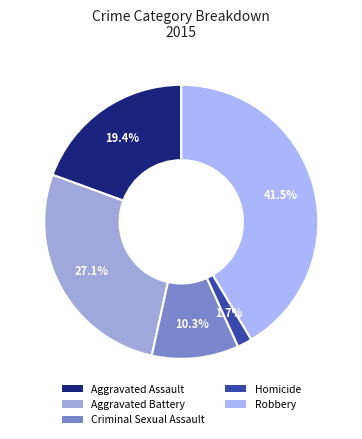

Rank the categories by value from highest to lowest.

Robbery, Aggravated Battery, Aggravated Assault, Criminal Sexual Assault, Homicide